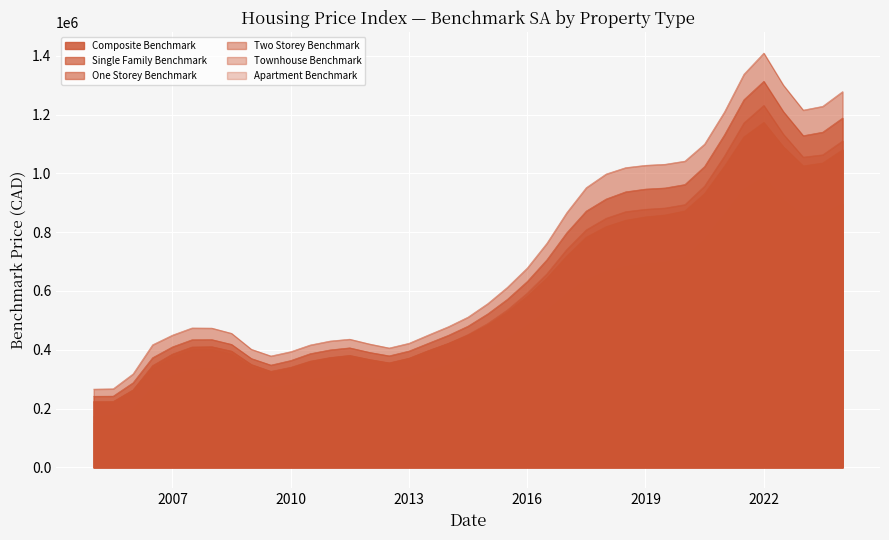

True or false: One_Storey_Benchmark_SA and Two_Storey_Benchmark_SA cross at least once.

False